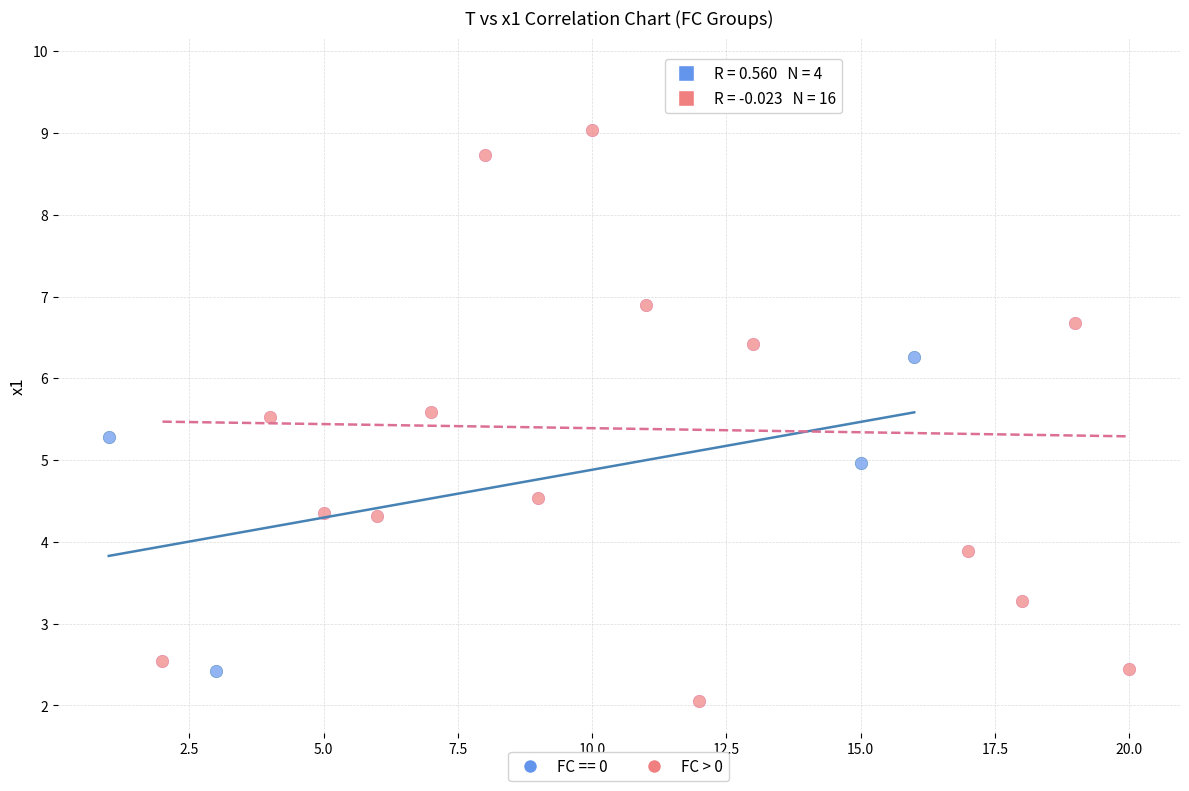

Which series has the widest spread of Y values?

FC > 0